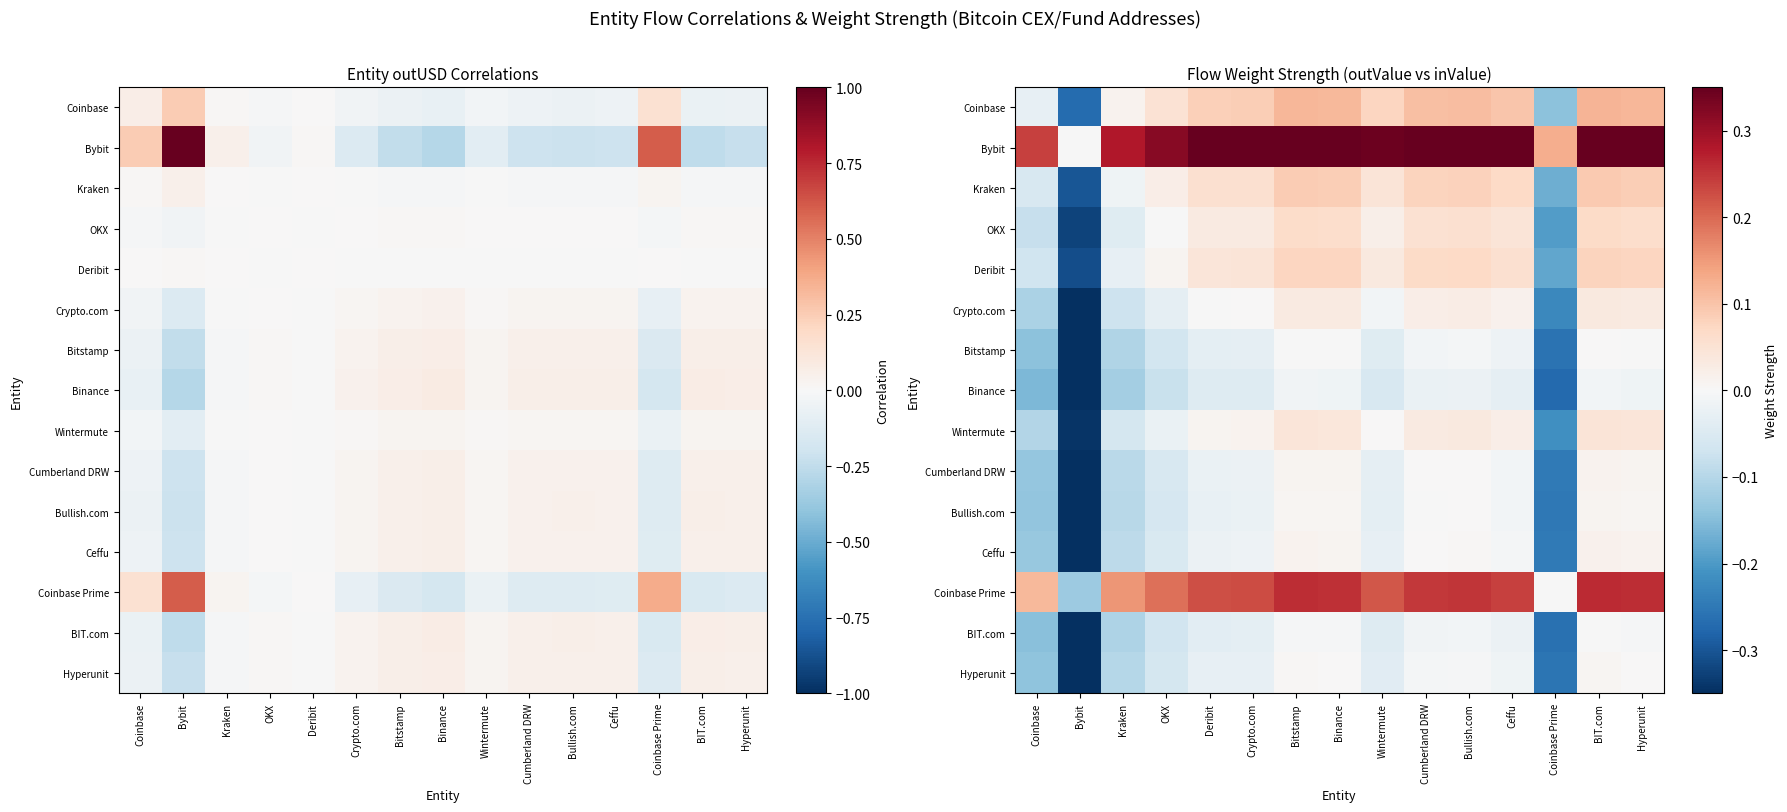

What is the difference between the second highest and second lowest values in the Bybit series?

0.3